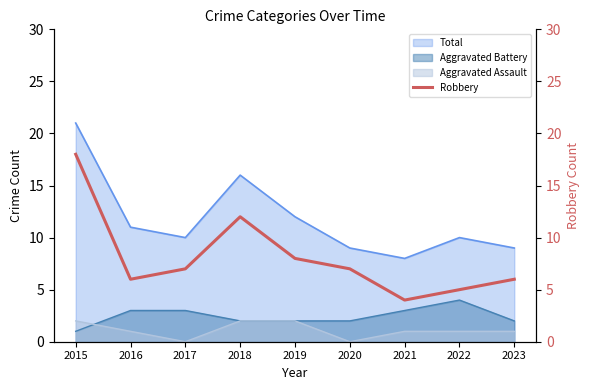

Which category has the highest value across all series?

2015